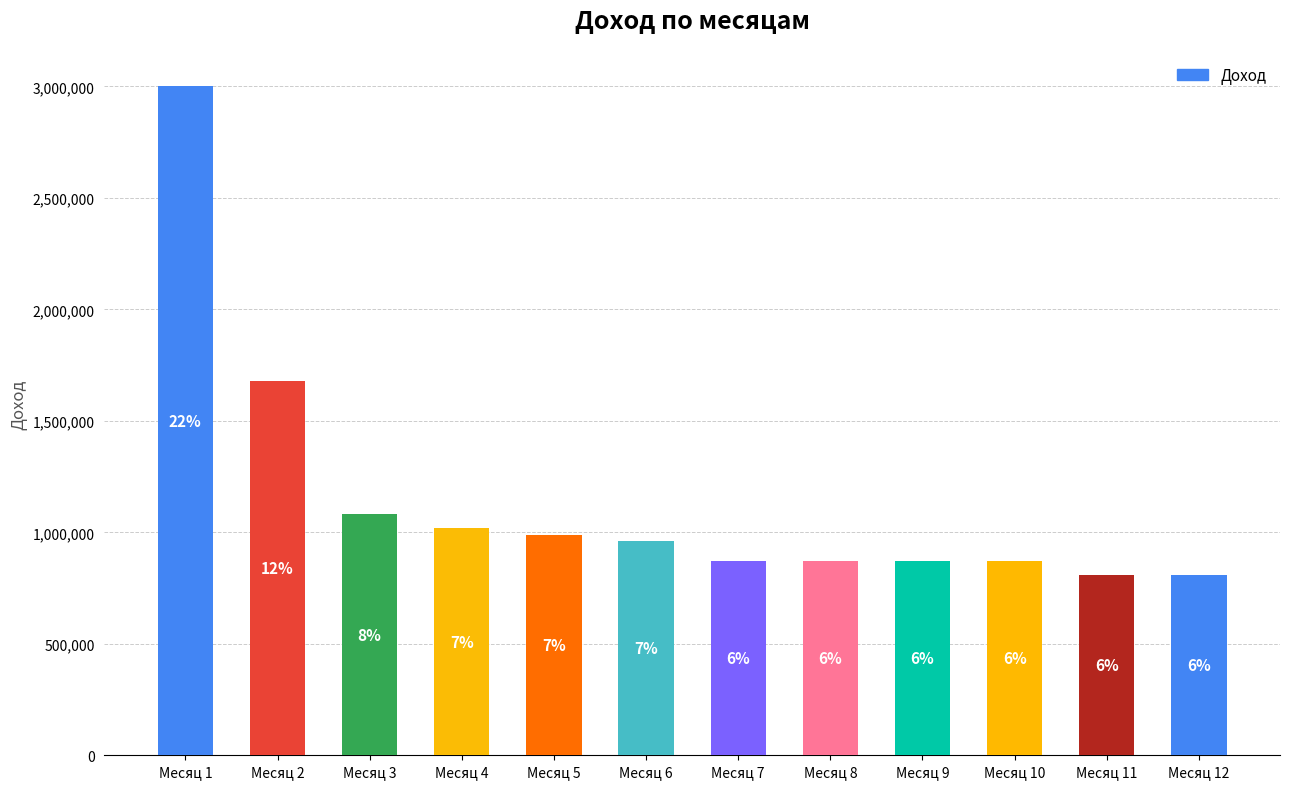

Which category has the highest value across all series?

Месяц 1